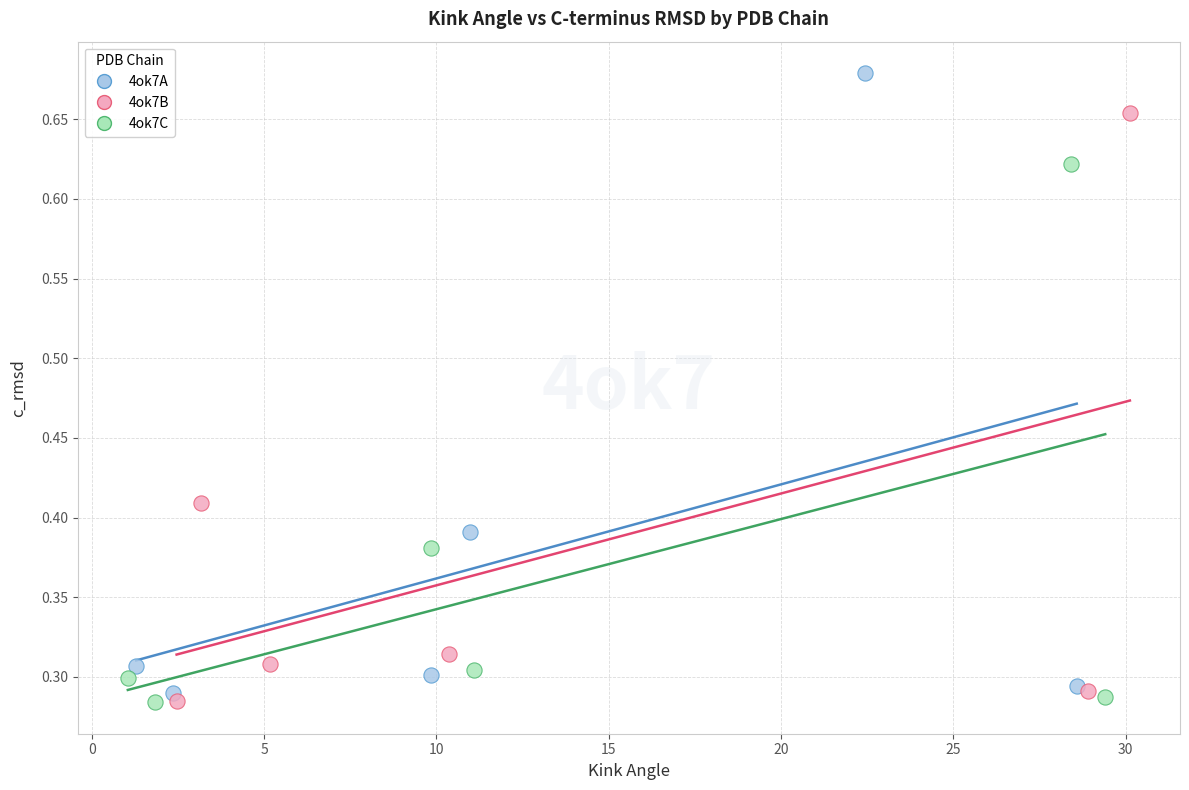

Which series reaches the maximum Y coordinate?

4ok7A